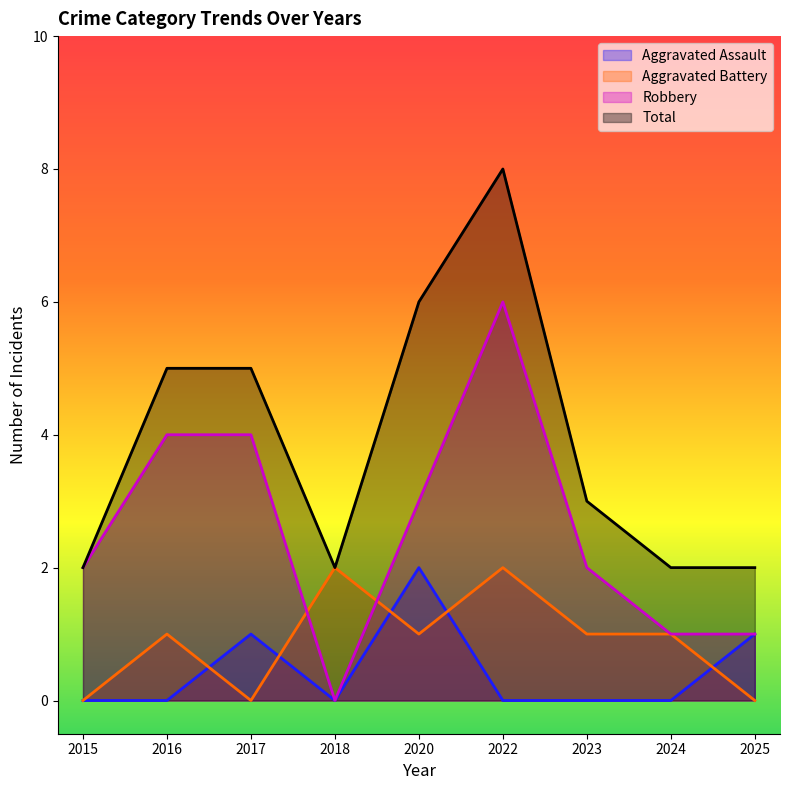

Where do Aggravated Battery and Robbery first cross each other?

2017 and 2018